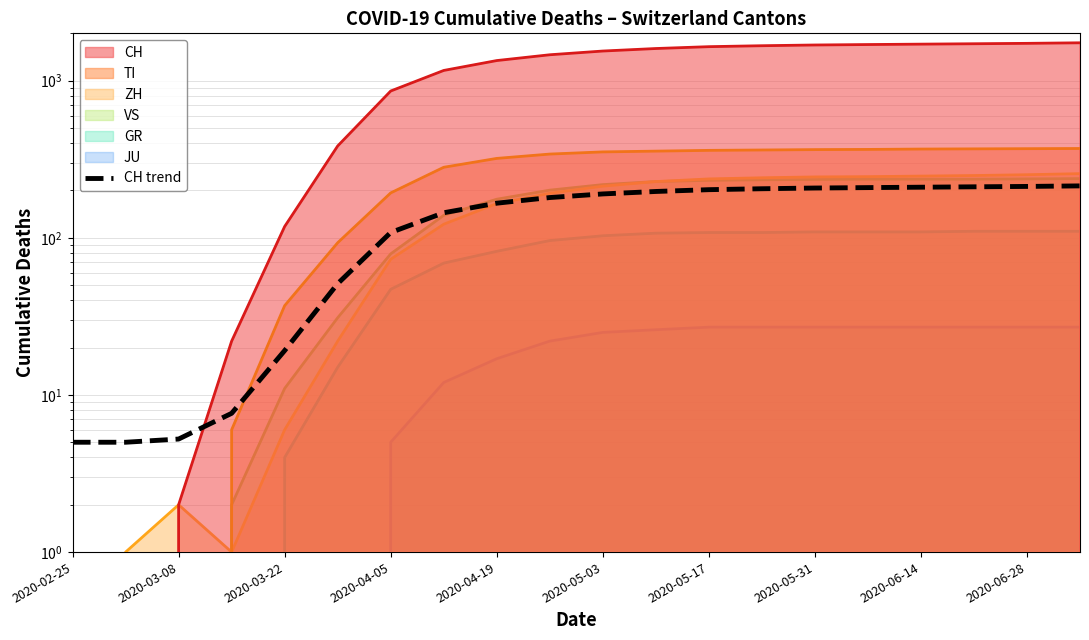

What value does the data have at 2020-06-14?

209.8